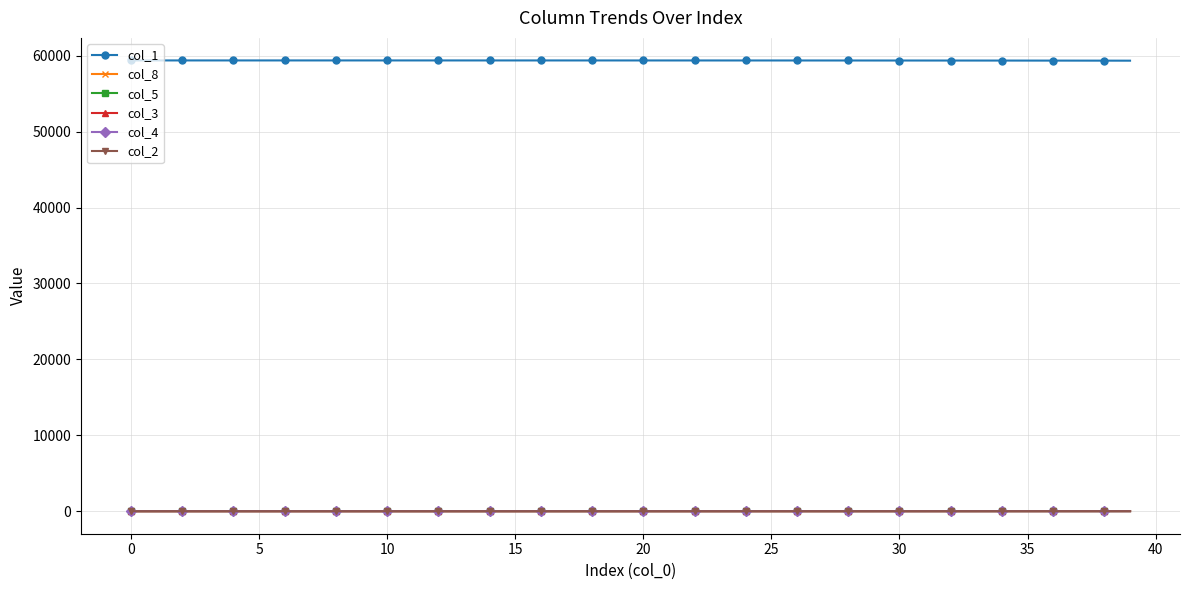

Which series has the largest total across all categories?

col_1